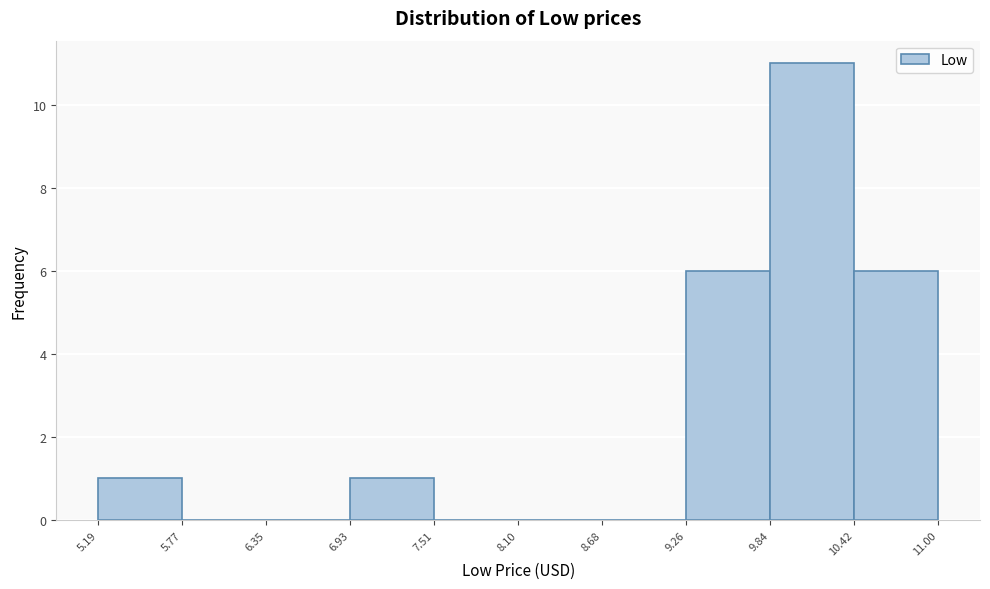

What is the height of the bar covering 10.42 to 11.00 on the x-axis? The values are not printed on the chart, so give them approximately, as read against the axis.

6